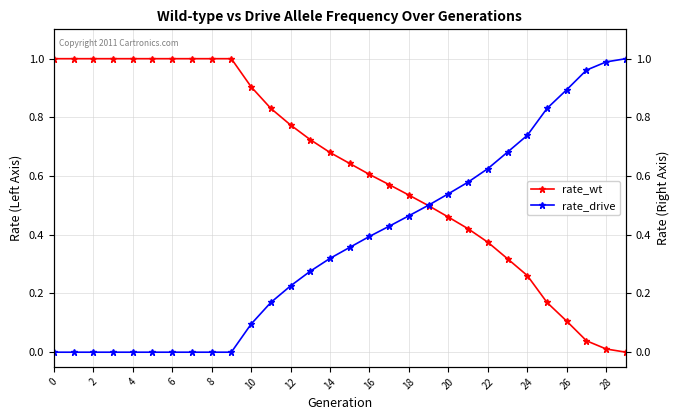

Rank the series by their average value, from lowest to highest.

rate_drive, rate_wt